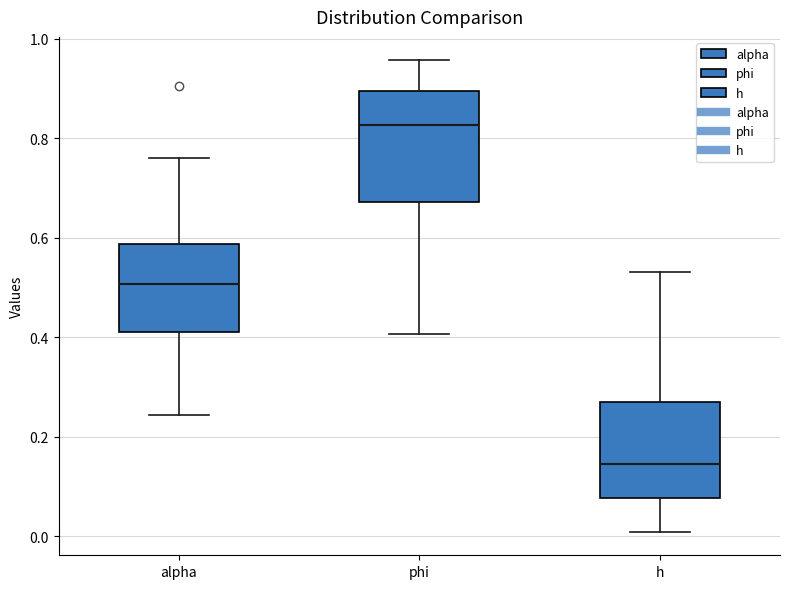

Which box has the lowest median line?

h